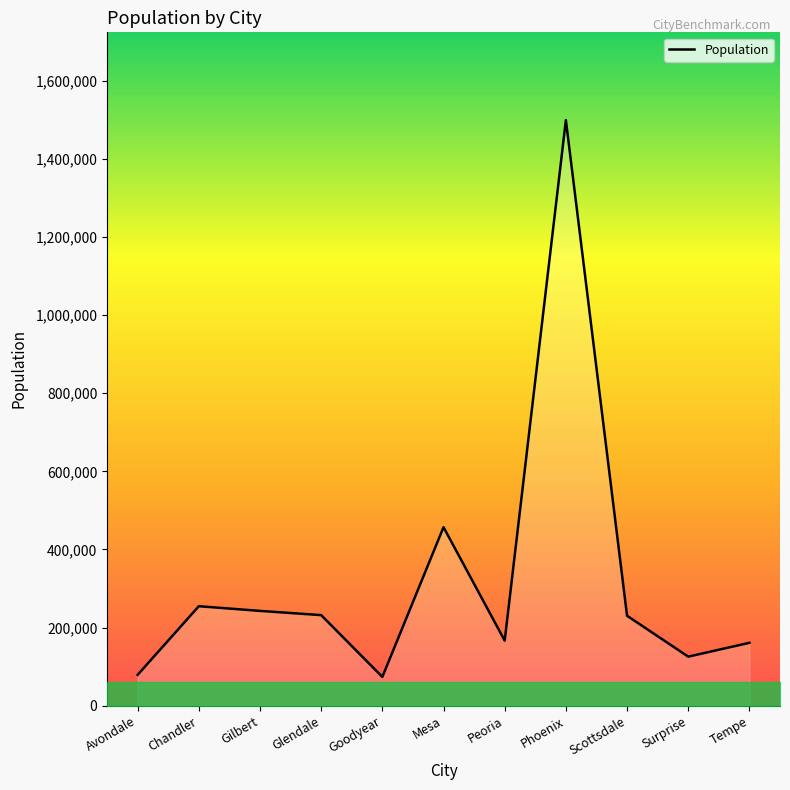

Rank the categories by value from lowest to highest.

Goodyear, Avondale, Surprise, Tempe, Peoria, Scottsdale, Glendale, Gilbert, Chandler, Mesa, Phoenix